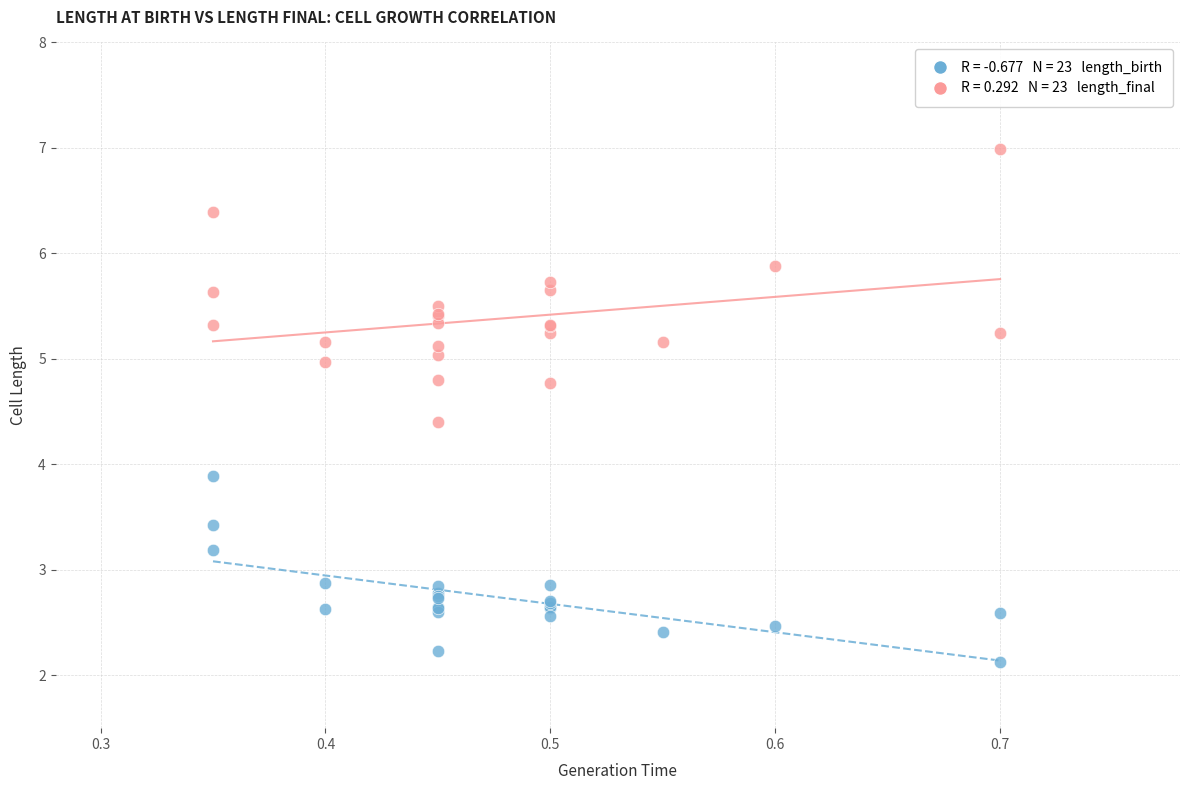

Across all series, what Y value is closest to 4?

3.9